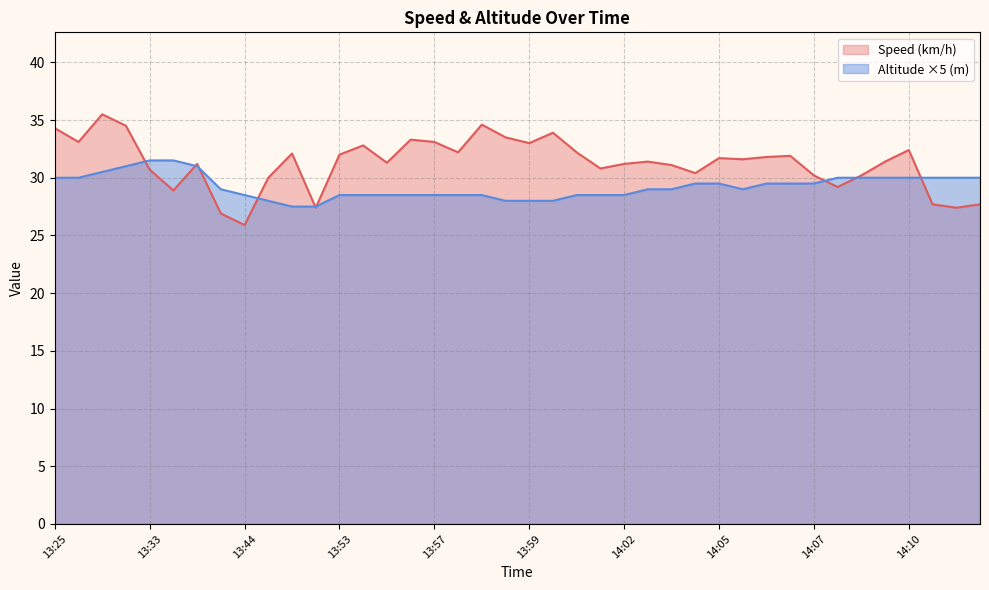

Which series has the widest spread of values?

Speed (km/h)